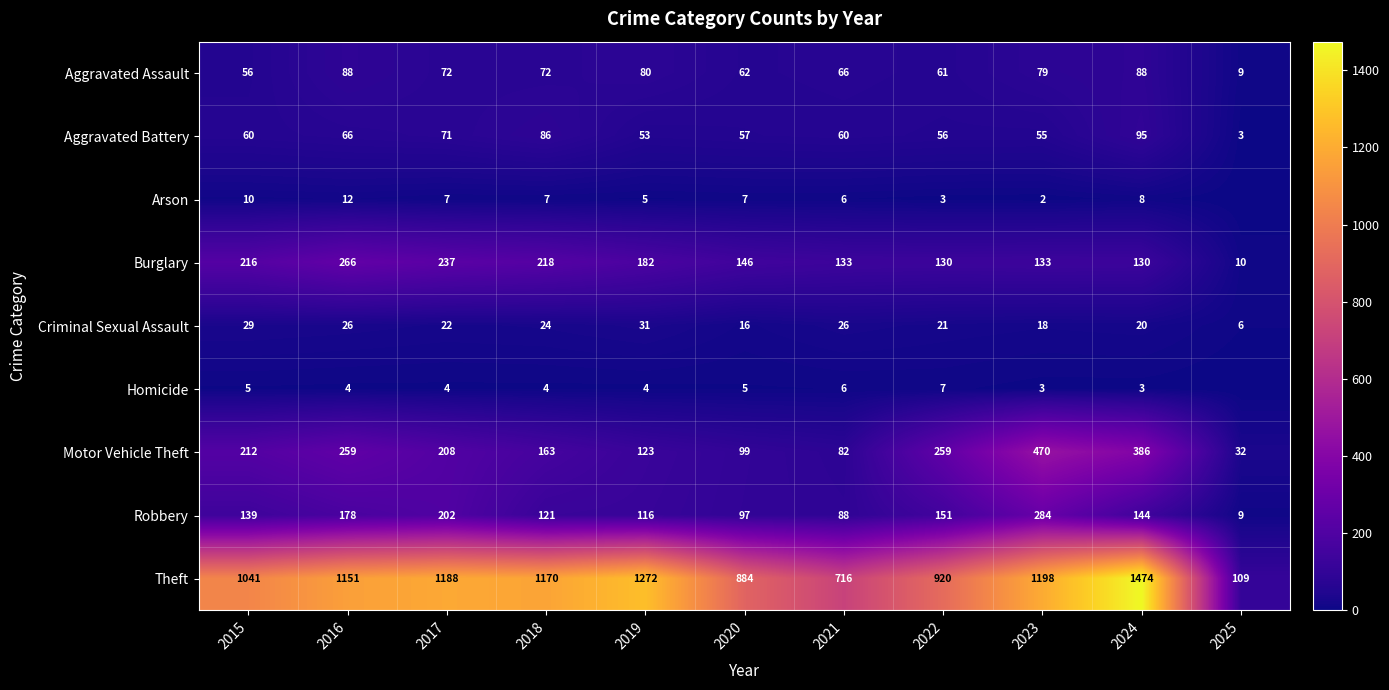

What is the total value across all series at 2024?

2348